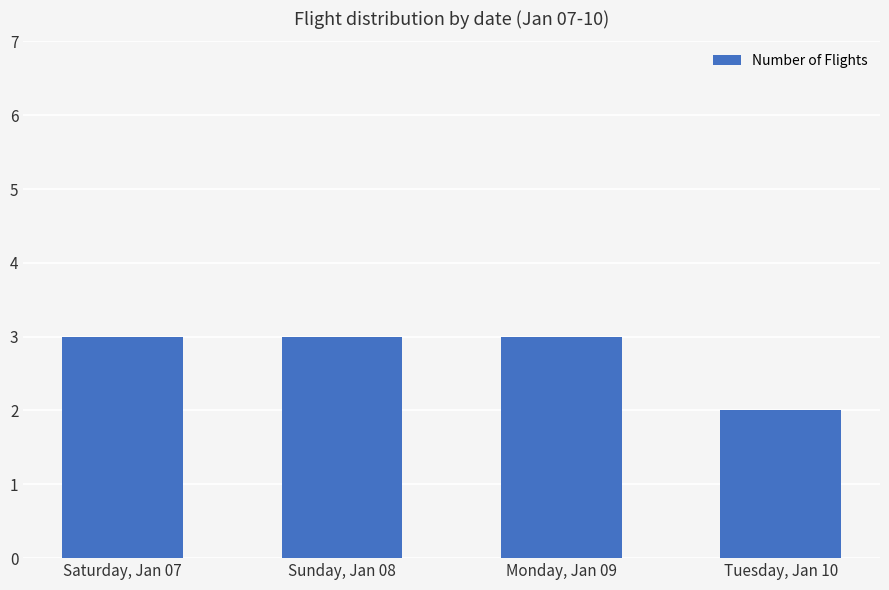

Reading right to left, extract all data points from this chart.

2	3	3	3